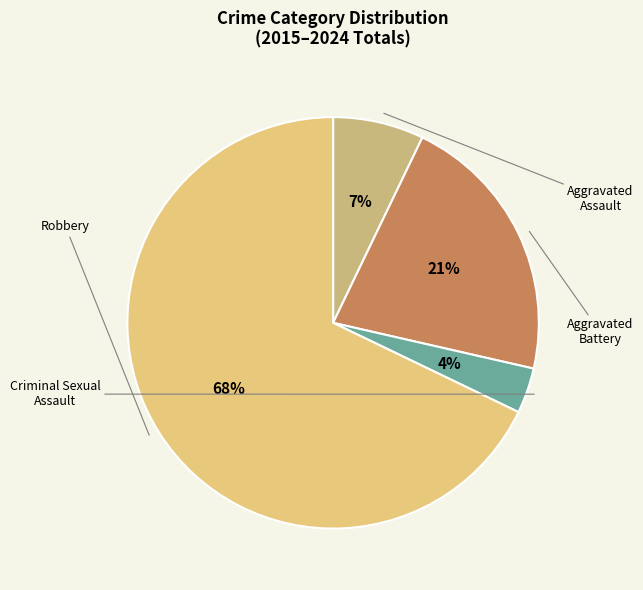

How many slices are in this pie chart?

4